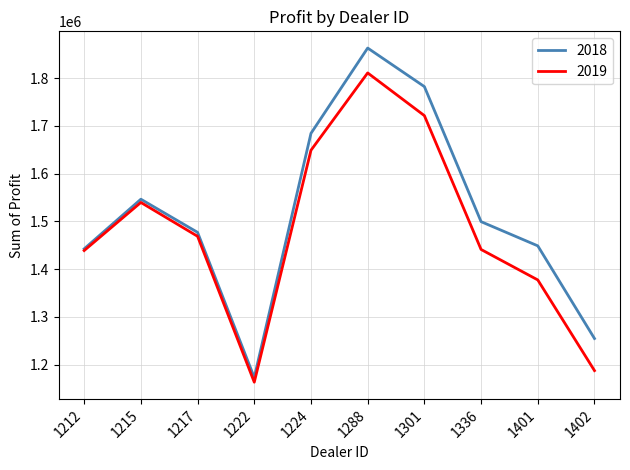

What is the total value across all series at 1336?

2940534.5